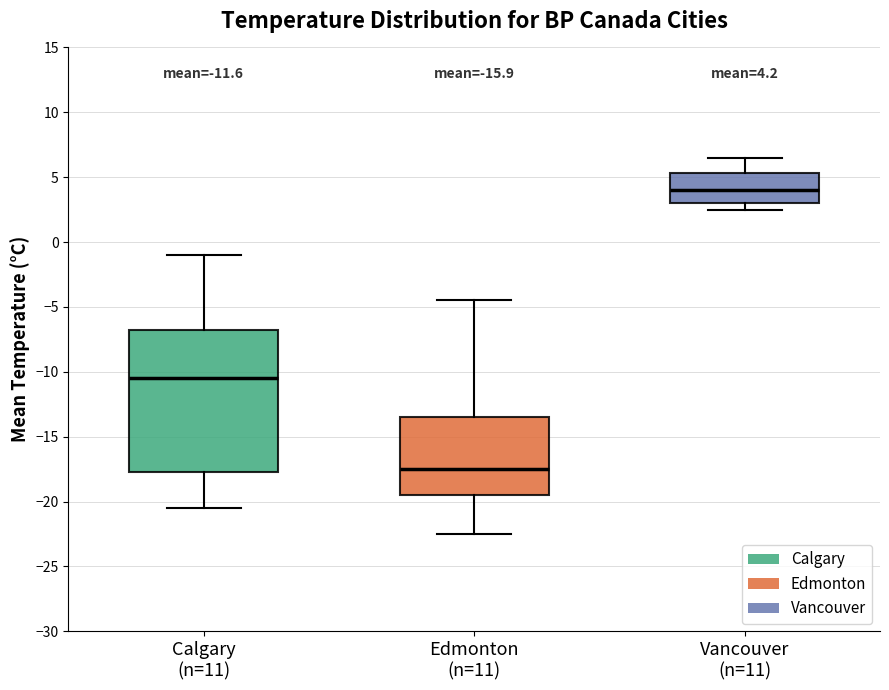

Which box's median line is the lowest?

Edmonton (n=11)